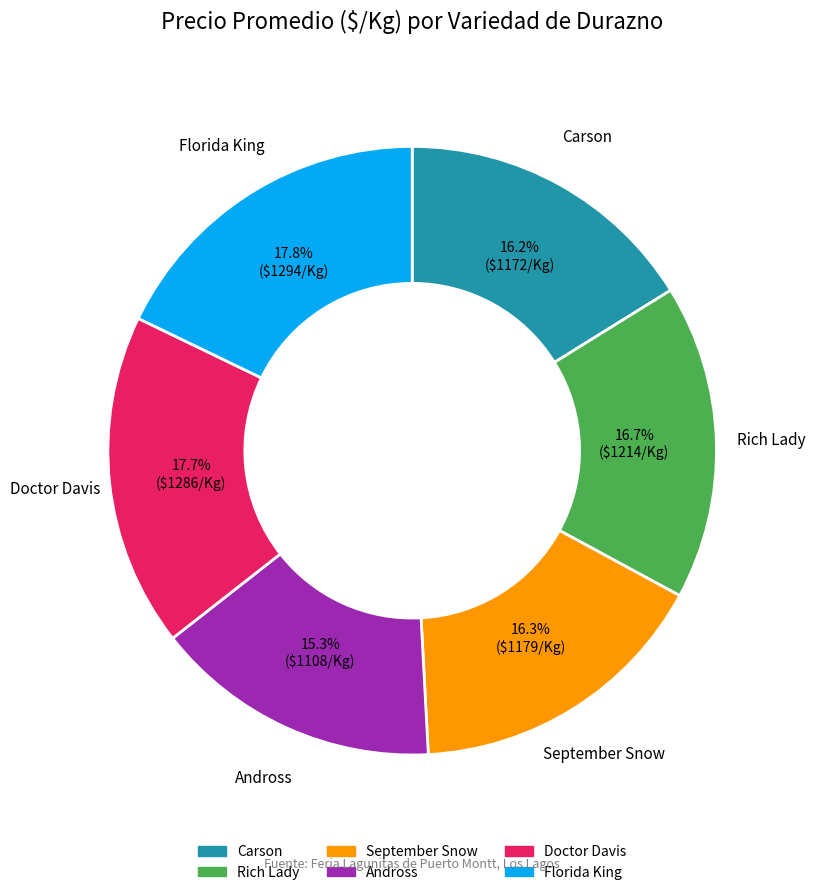

Is there any slice that represents more than half of the pie?

No